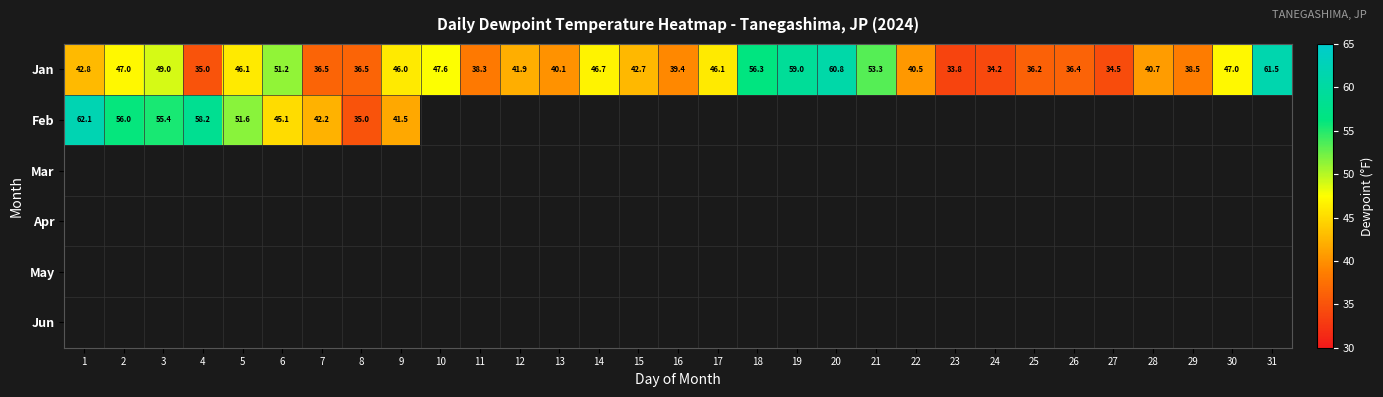

Is it true that Jan equals 75.1 at 18?

False